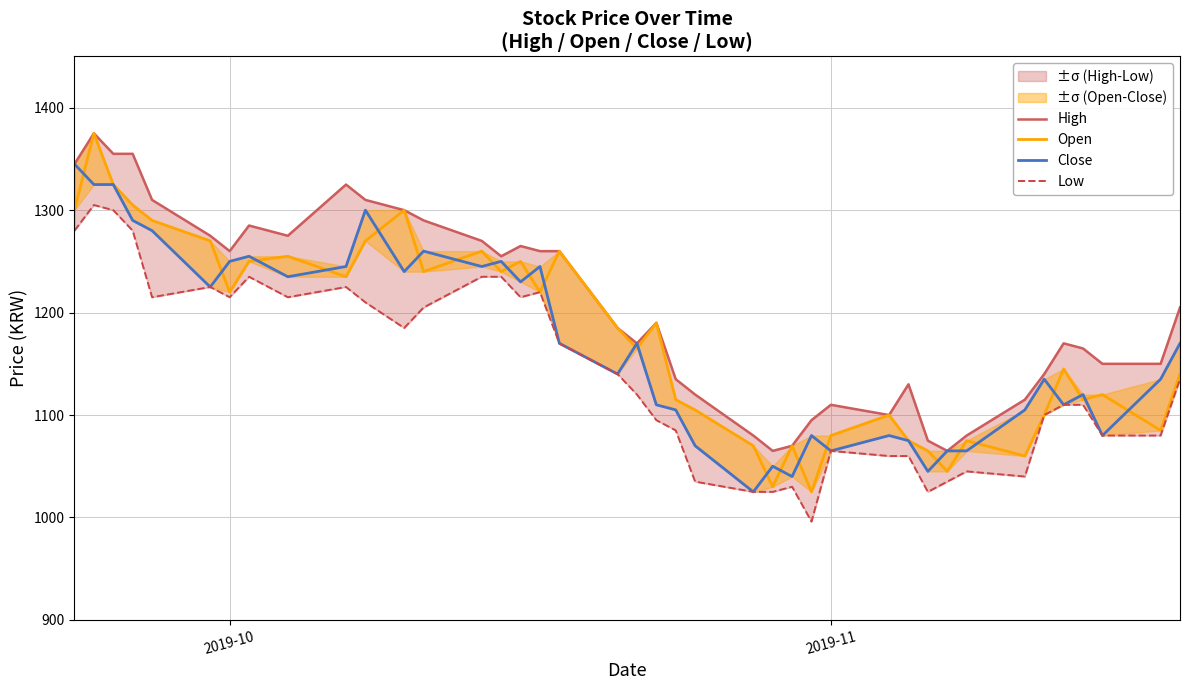

How many data points in High are above 1190?

19